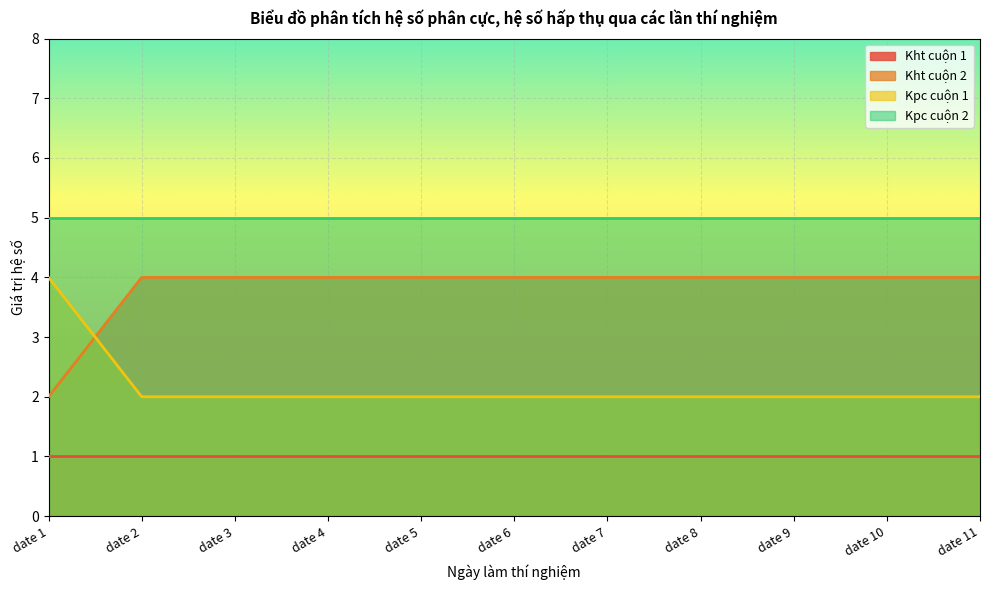

True or false: Kpc cuộn 1 has a value of 1 at date 10.

False